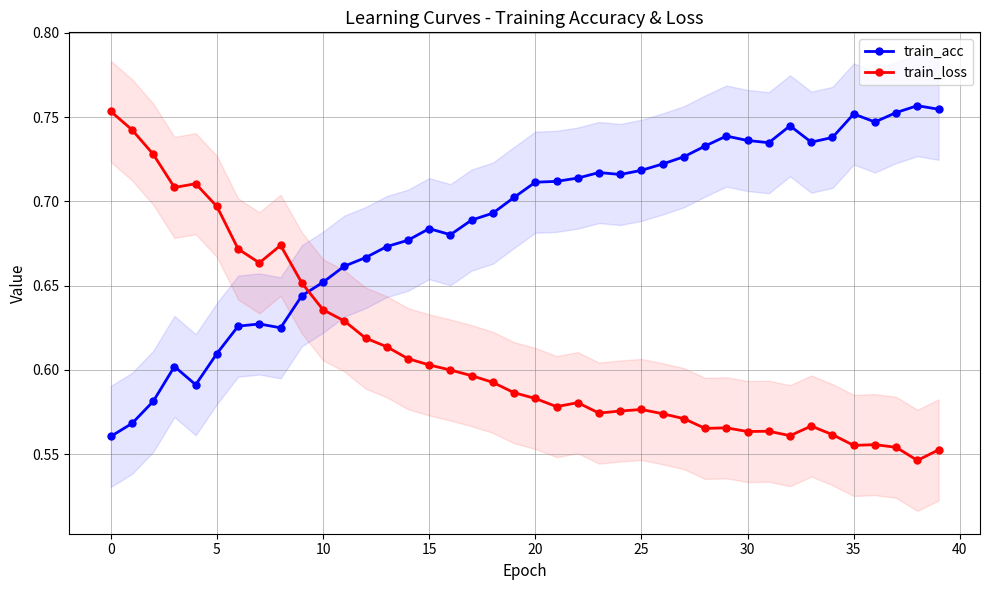

Reading left to right, extract all data points from this chart.

train_acc: 0.6	0.6	0.6	0.6	0.6	0.6	0.6	0.6	0.6	0.6	0.7	0.7	0.7	0.7	0.7	0.7	0.7	0.7	0.7	0.7	0.7	0.7	0.7	0.7	0.7	0.7	0.7	0.7	0.7	0.7	0.7	0.7	0.7	0.7	0.7	0.8	0.7	0.8	0.8	0.8
train_loss: 0.8	0.7	0.7	0.7	0.7	0.7	0.7	0.7	0.7	0.7	0.6	0.6	0.6	0.6	0.6	0.6	0.6	0.6	0.6	0.6	0.6	0.6	0.6	0.6	0.6	0.6	0.6	0.6	0.6	0.6	0.6	0.6	0.6	0.6	0.6	0.6	0.6	0.6	0.5	0.6